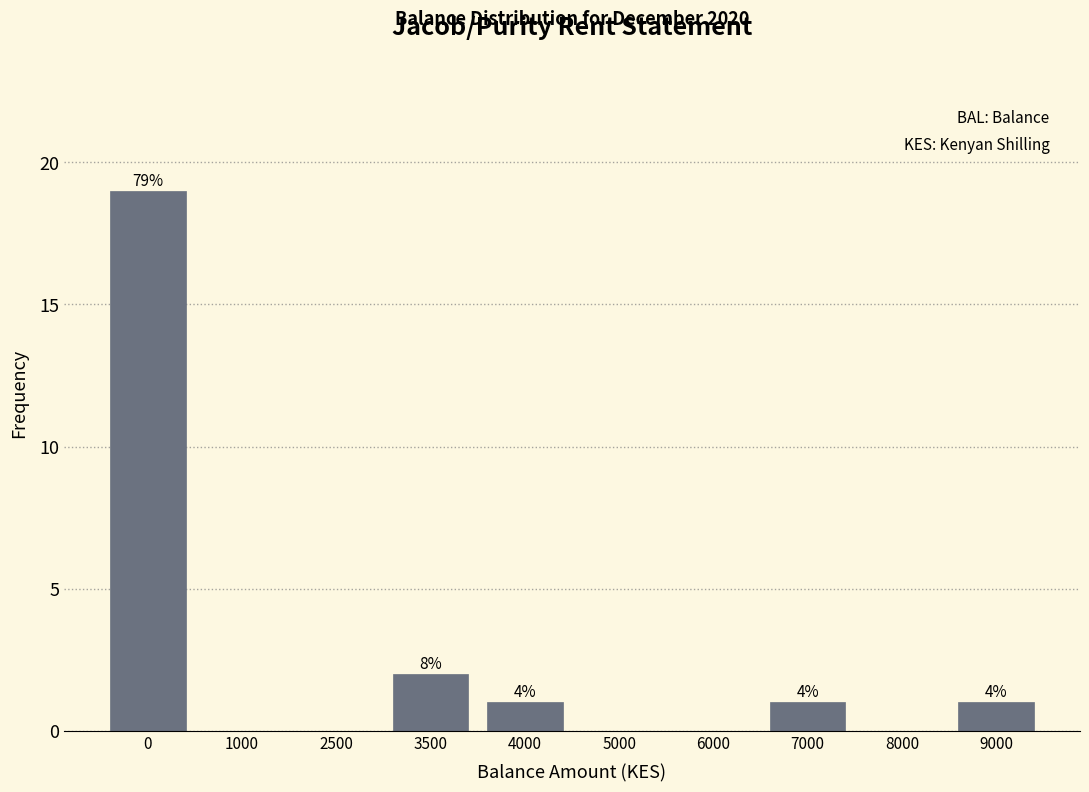

Are the bars horizontal?

No